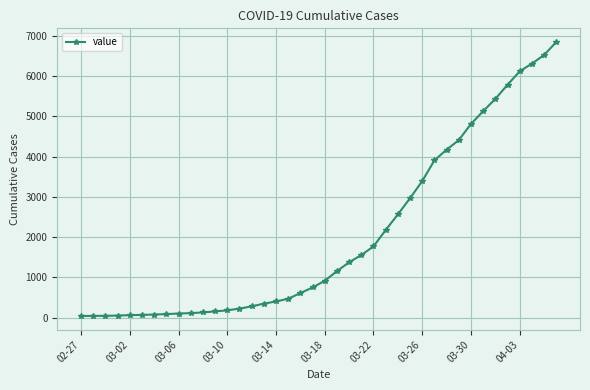

What is the greatest value displayed?

6843